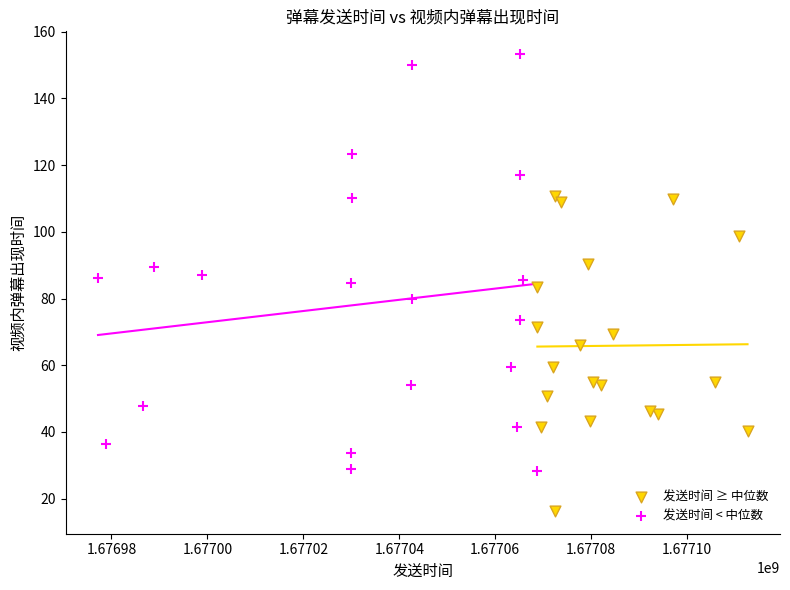

Which series contains the lowest Y value?

发送时间 ≥ 中位数